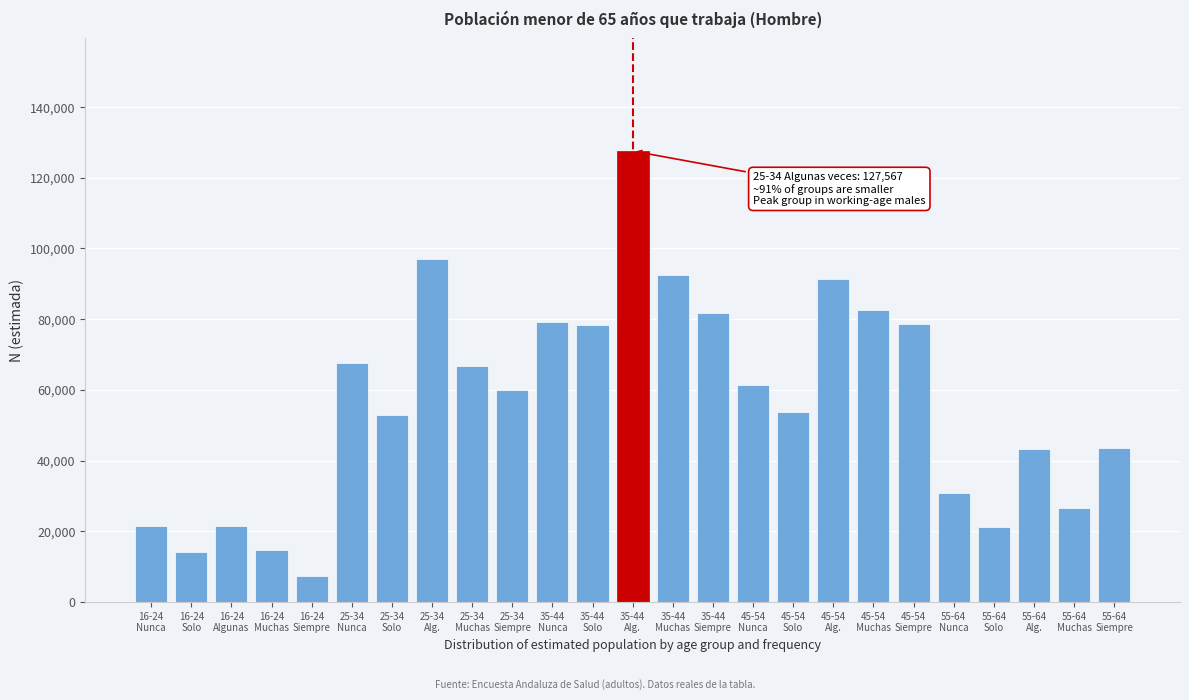

What is the value of the 4th bar from the left?

14595